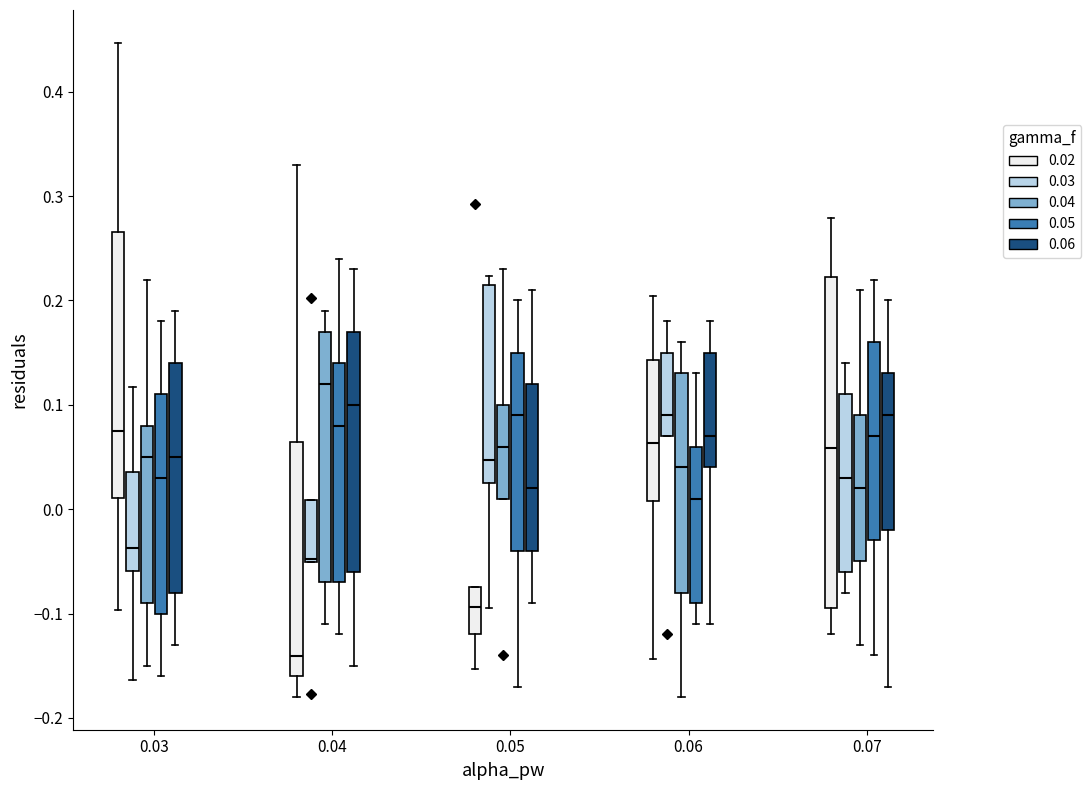

Where does the upper whisker of the box for 0.07 (0.04) end on the y-axis? The values are not printed on the chart, so give them approximately, as read against the axis.

0.21